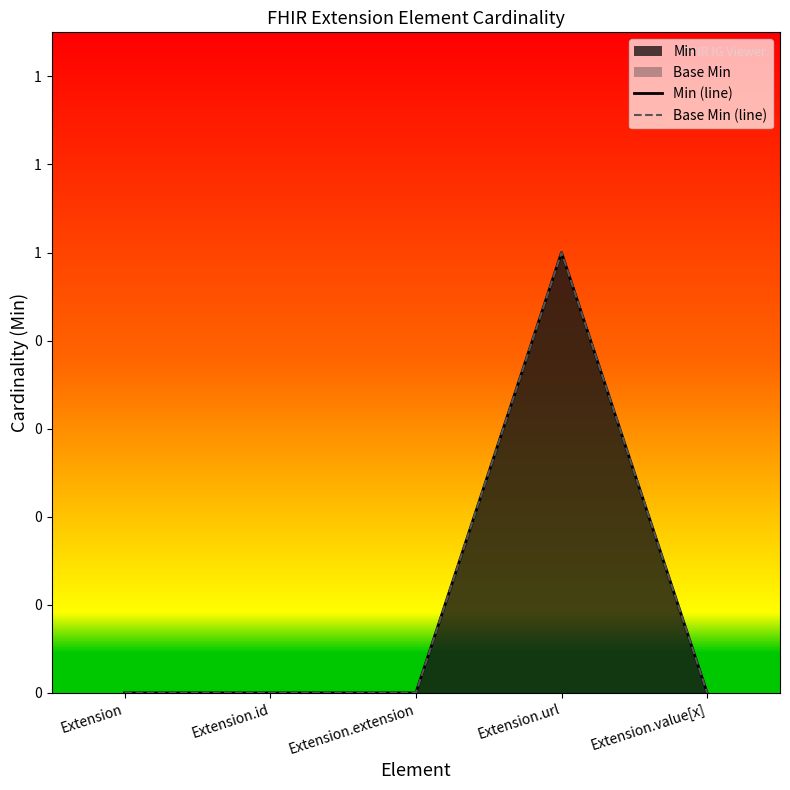

Is it true that Min (line) equals 0 at Extension.extension?

True